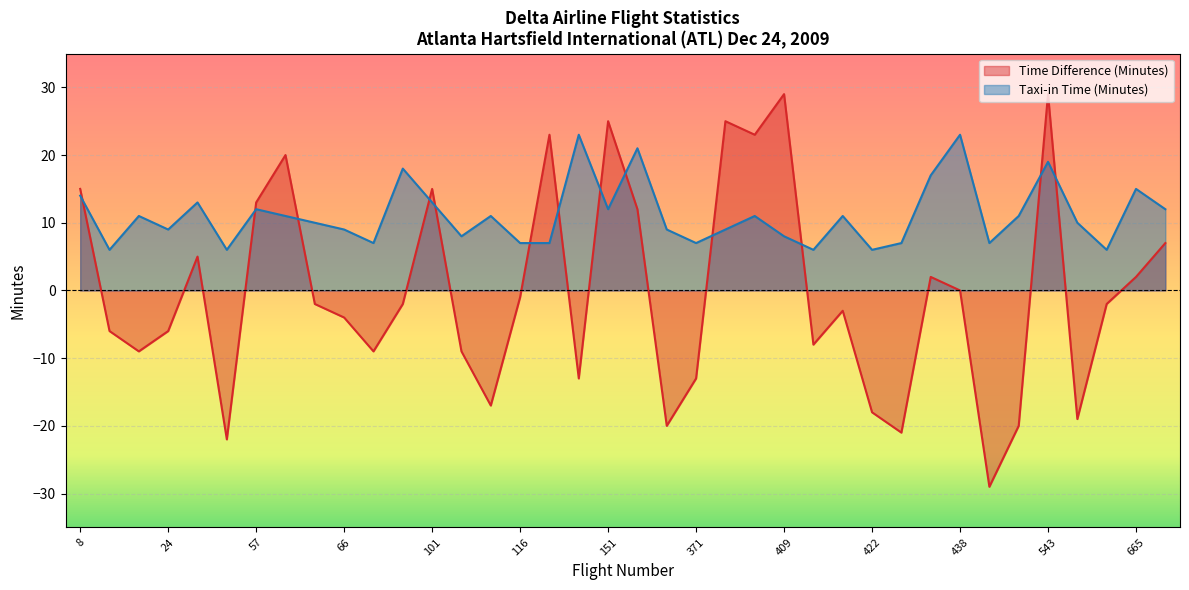

How many interior local peaks does the Time Difference (Minutes) series have?

10